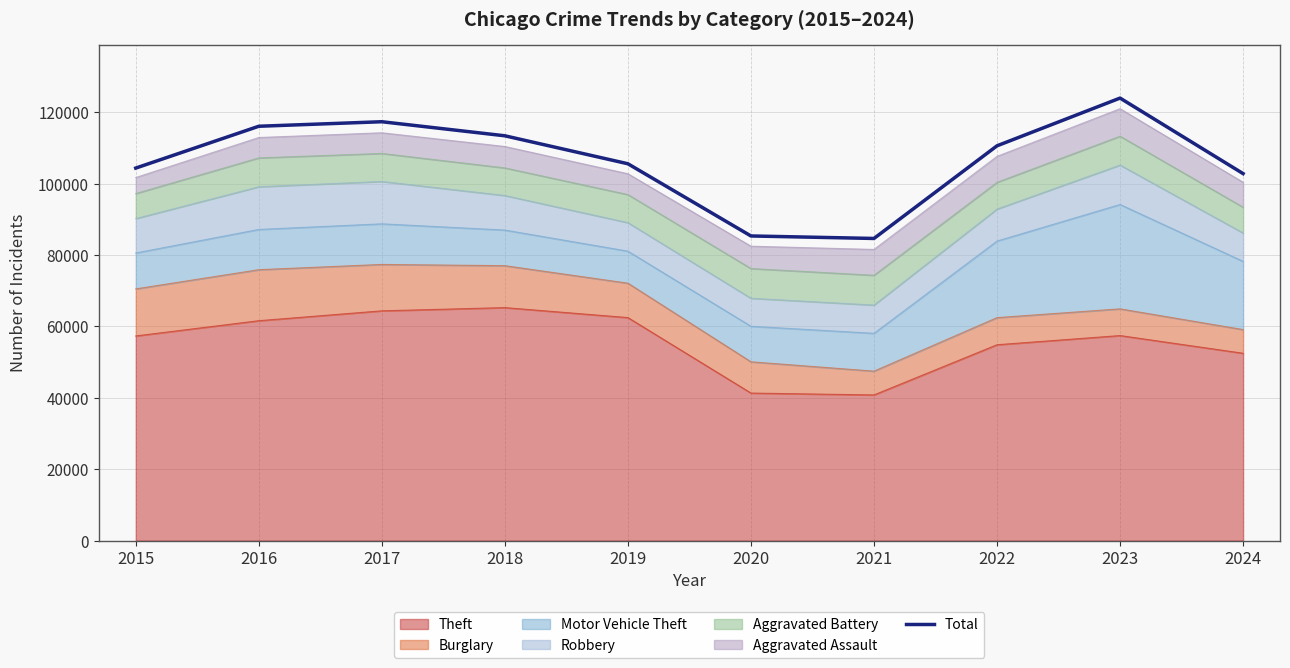

True or false: there are more than 1 points higher than both neighbors.

True